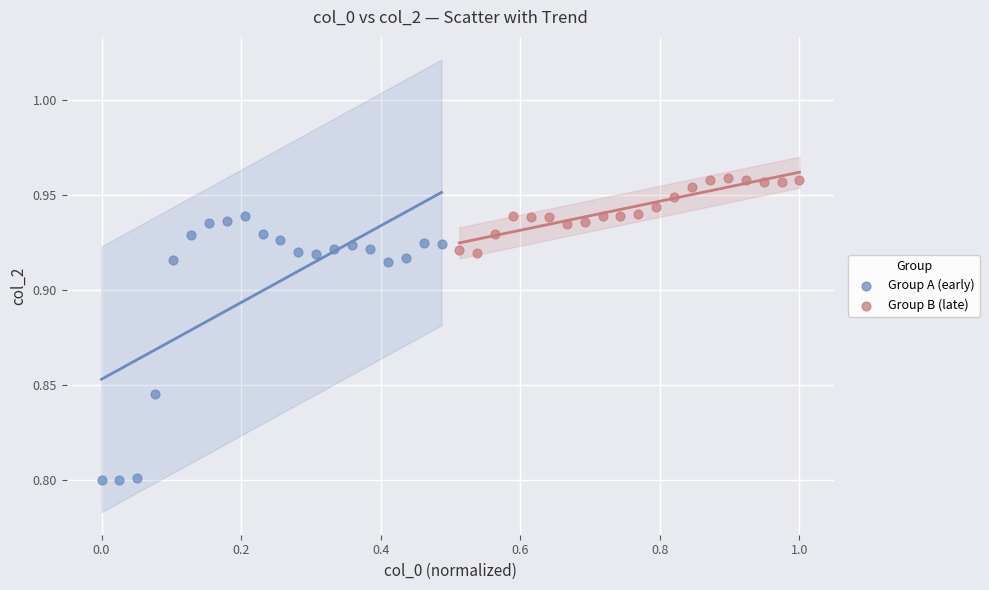

Which series has the largest Y range (max minus min)?

Group A (early)